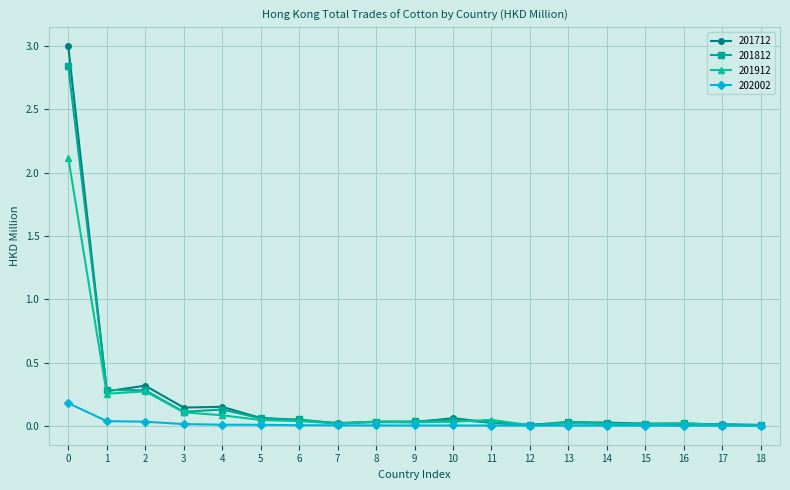

Rank the series by their maximum value, from lowest to highest.

202002, 201912, 201812, 201712